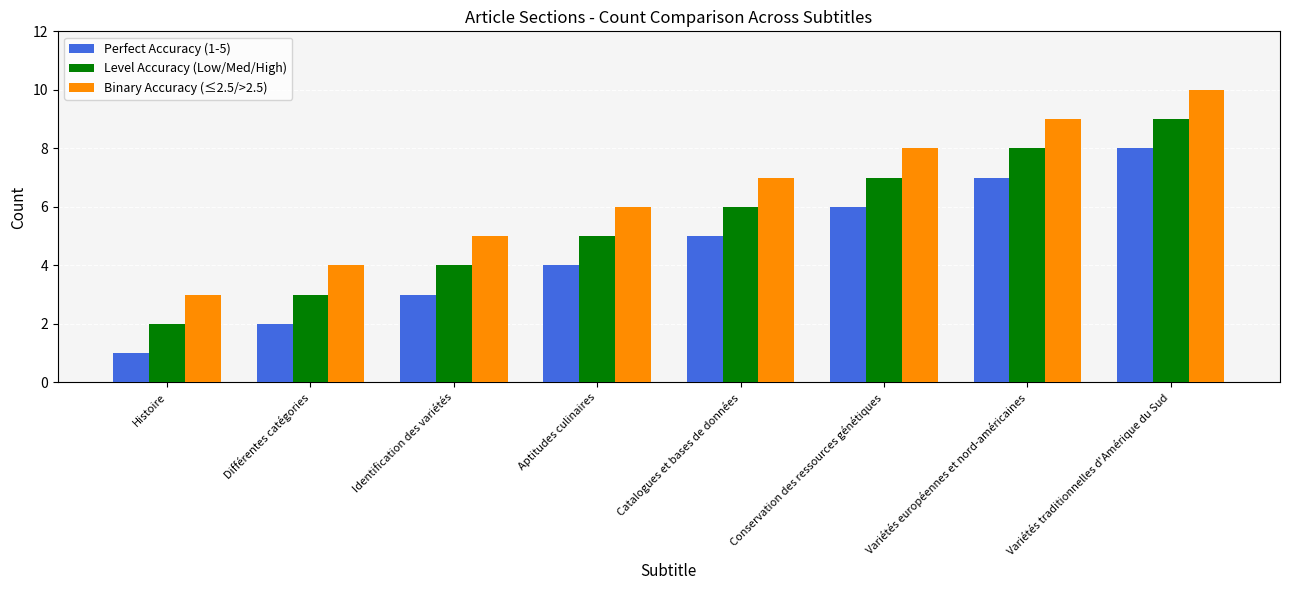

Which series has the largest total across all categories?

Binary Accuracy (≤2.5/>2.5)